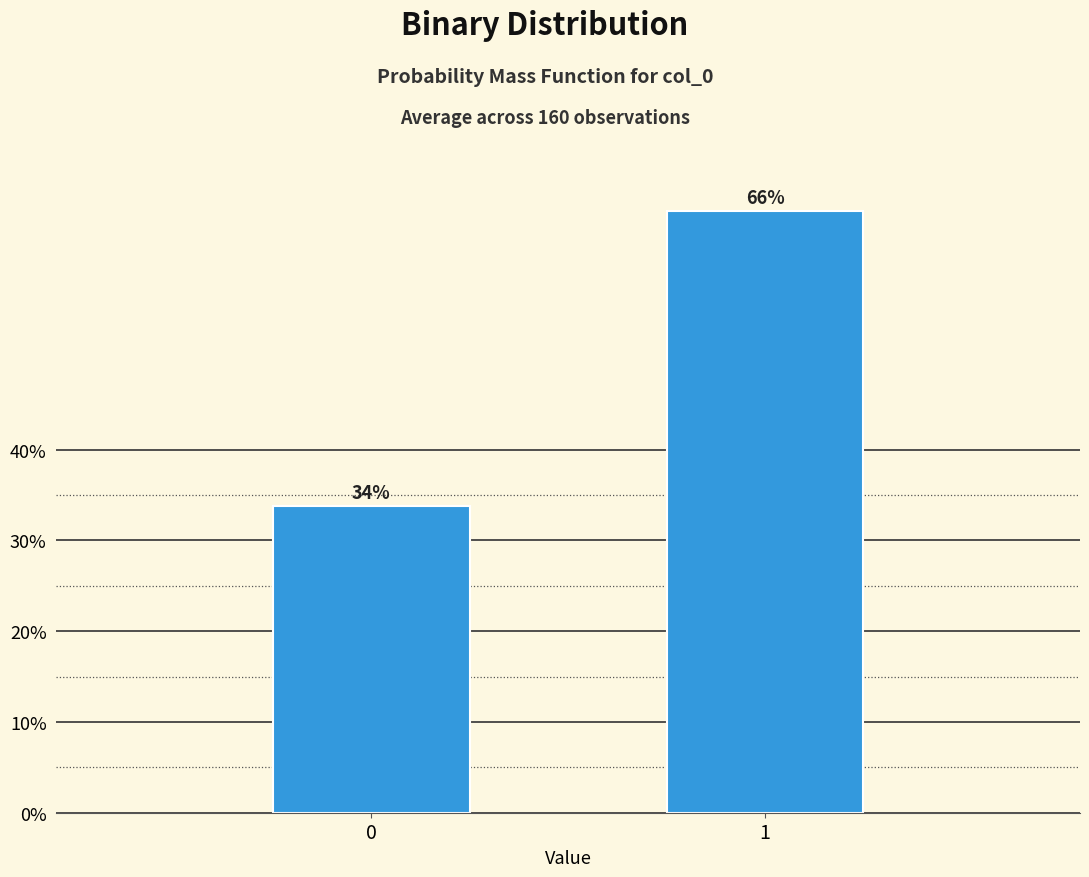

The chart shows a value of 22.0 at 0. True or false?

False